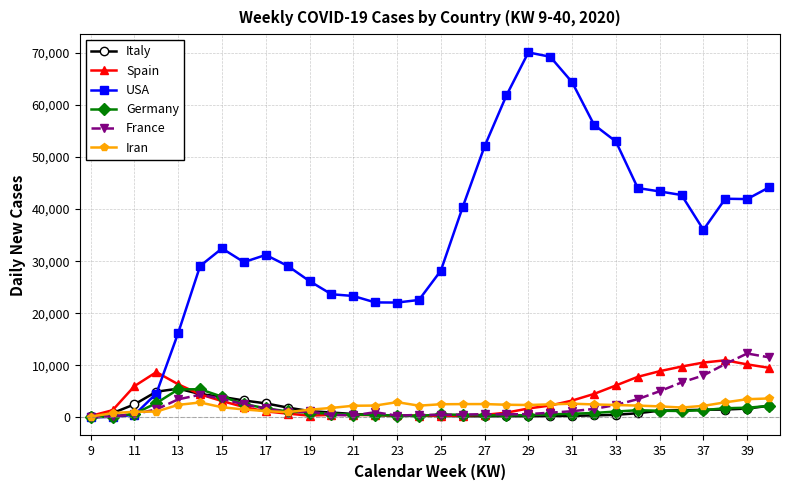

Which series has the largest total across all categories?

USA